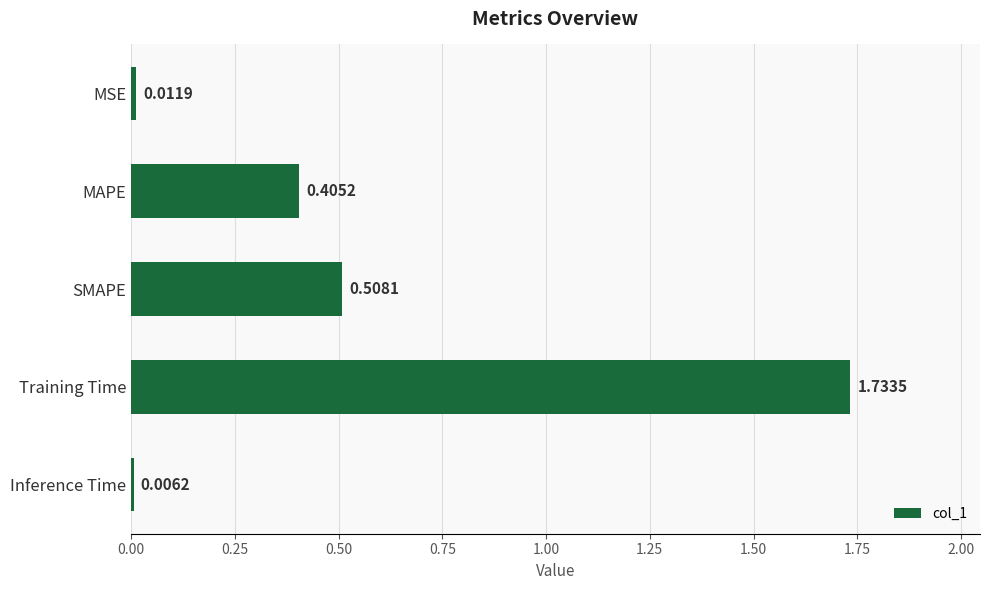

What is the sum of all values?

2.7